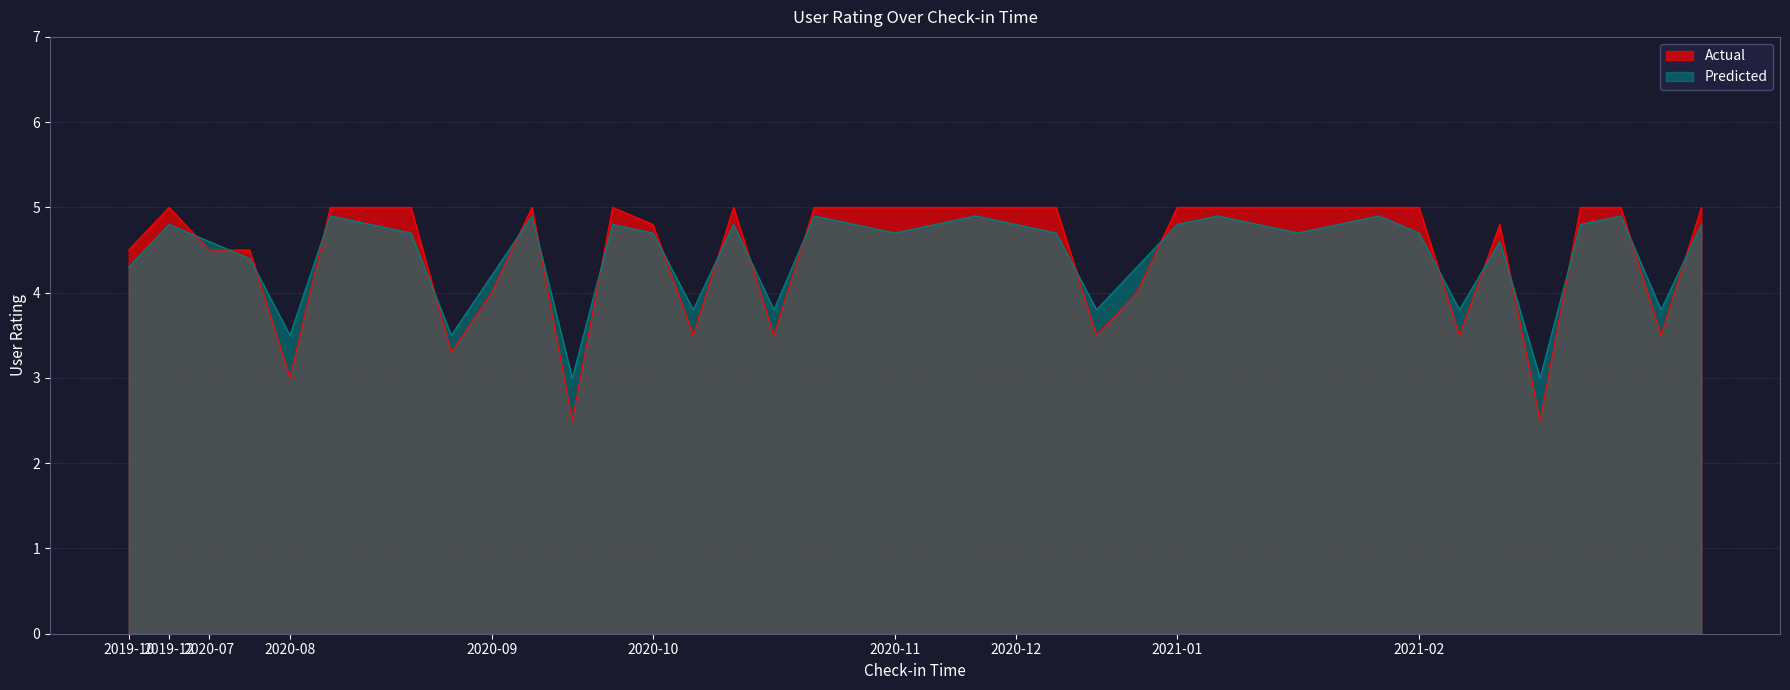

True or false: Predicted and Actual cross at least once.

True